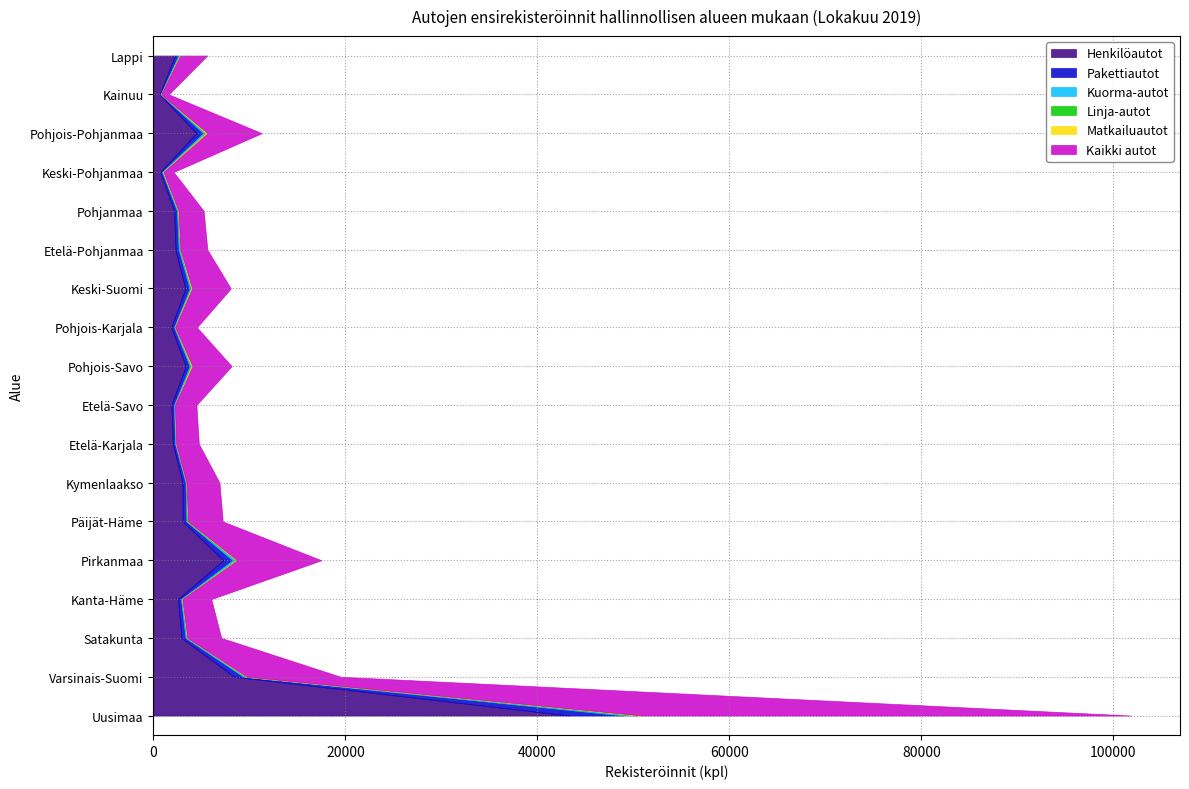

Reading left to right, list all the values displayed in this chart.

Henkilöautot: Uusimaa=43310	Varsinais-Suomi=8406	Satakunta=2928	Kanta-Häme=2564	Pirkanmaa=7280	Päijät-Häme=3052	Kymenlaakso=3032	Etelä-Karjala=2024	Etelä-Savo=1874	Pohjois-Savo=3366	Pohjois-Karjala=1860	Keski-Suomi=3330	Etelä-Pohjanmaa=2291	Pohjanmaa=2165	Keski-Pohjanmaa=719	Pohjois-Pohjanmaa=4472	Kainuu=648	Lappi=2248
Pakettiautot: Uusimaa=5649	Varsinais-Suomi=968	Satakunta=410	Kanta-Häme=307	Pirkanmaa=960	Päijät-Häme=378	Kymenlaakso=305	Etelä-Karjala=229	Etelä-Savo=270	Pohjois-Savo=413	Pohjois-Karjala=290	Keski-Suomi=440	Etelä-Pohjanmaa=331	Pohjanmaa=277	Keski-Pohjanmaa=173	Pohjois-Pohjanmaa=706	Kainuu=99	Lappi=337
Kuorma-autot: Uusimaa=1235	Varsinais-Suomi=254	Satakunta=141	Kanta-Häme=97	Pirkanmaa=334	Päijät-Häme=68	Kymenlaakso=82	Etelä-Karjala=76	Etelä-Savo=74	Pohjois-Savo=154	Pohjois-Karjala=66	Keski-Suomi=145	Etelä-Pohjanmaa=129	Pohjanmaa=119	Keski-Pohjanmaa=97	Pohjois-Pohjanmaa=252	Kainuu=43	Lappi=132
Linja-autot: Uusimaa=224	Varsinais-Suomi=18	Satakunta=6	Kanta-Häme=2	Pirkanmaa=45	Päijät-Häme=67	Kymenlaakso=5	Etelä-Karjala=5	Etelä-Savo=12	Pohjois-Savo=9	Pohjois-Karjala=11	Keski-Suomi=9	Etelä-Pohjanmaa=22	Pohjanmaa=7	Keski-Pohjanmaa=0	Pohjois-Pohjanmaa=19	Kainuu=0	Lappi=14
Matkailuautot: Uusimaa=501	Varsinais-Suomi=101	Satakunta=48	Kanta-Häme=43	Pirkanmaa=129	Päijät-Häme=46	Kymenlaakso=16	Etelä-Karjala=31	Etelä-Savo=11	Pohjois-Savo=131	Pohjois-Karjala=38	Keski-Suomi=107	Etelä-Pohjanmaa=37	Pohjanmaa=47	Keski-Pohjanmaa=61	Pohjois-Pohjanmaa=192	Kainuu=5	Lappi=70
Kaikki autot: Uusimaa=50919	Varsinais-Suomi=9747	Satakunta=3533	Kanta-Häme=3013	Pirkanmaa=8748	Päijät-Häme=3611	Kymenlaakso=3440	Etelä-Karjala=2365	Etelä-Savo=2241	Pohjois-Savo=4073	Pohjois-Karjala=2265	Keski-Suomi=4031	Etelä-Pohjanmaa=2810	Pohjanmaa=2615	Keski-Pohjanmaa=1050	Pohjois-Pohjanmaa=5641	Kainuu=795	Lappi=2801